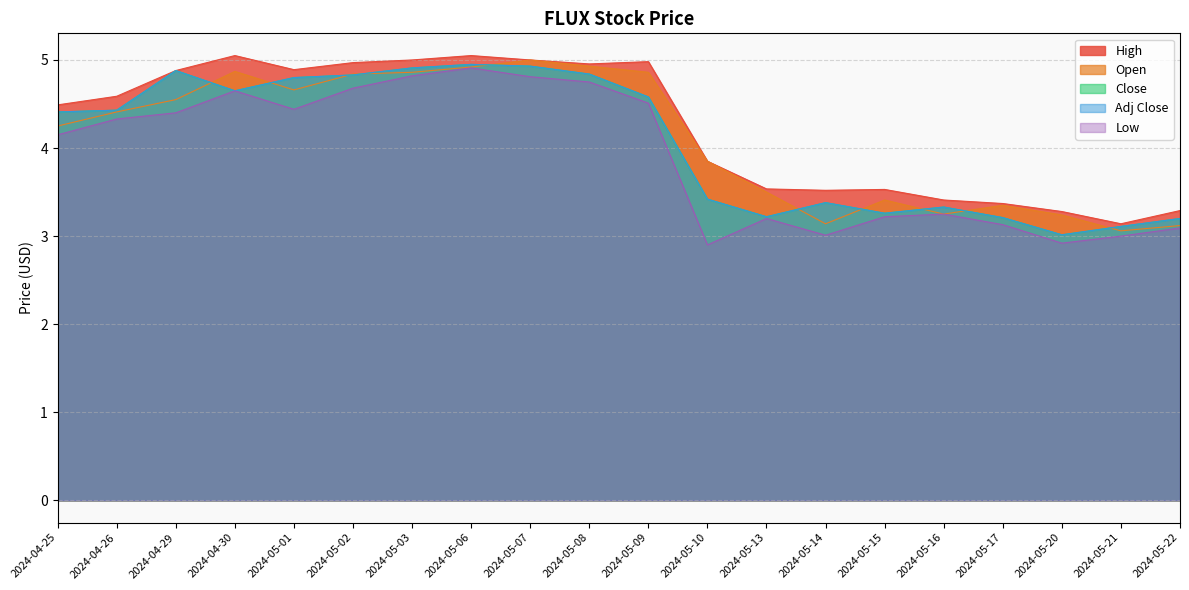

At which label does Adj Close reach its peak?

2024-05-06